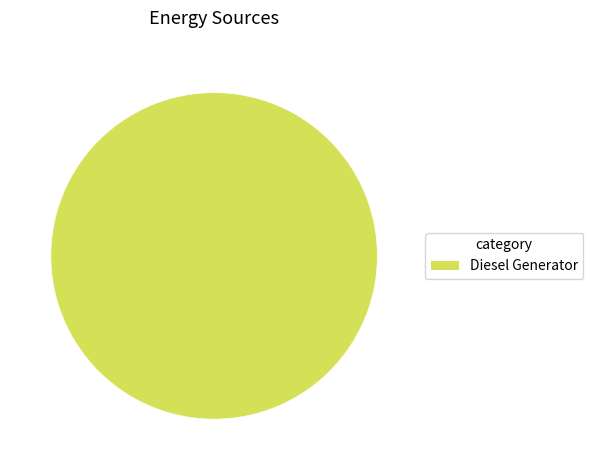

Is it true that Diesel Generator is 100% of the pie?

True